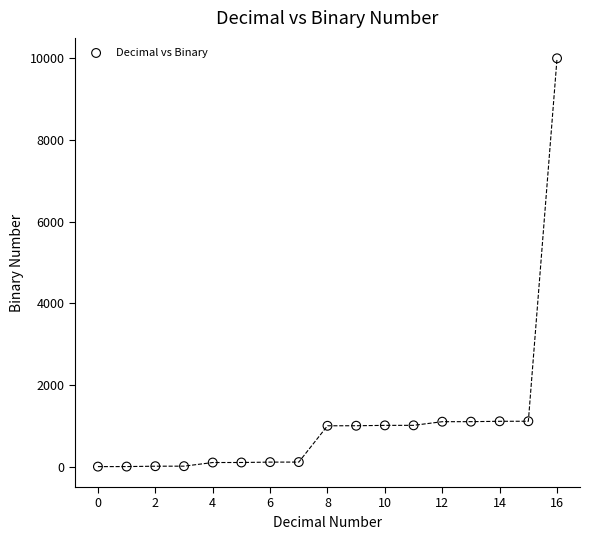

What is the range of Y values (max minus min)?

10000